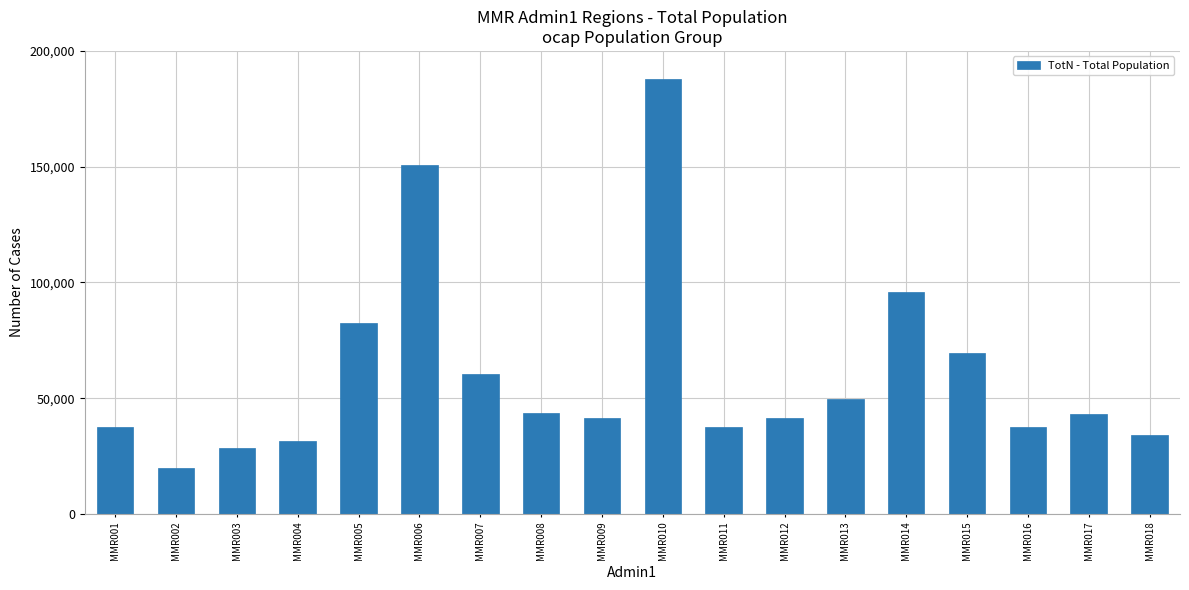

Which has a higher value, MMR002 or MMR006?

MMR006